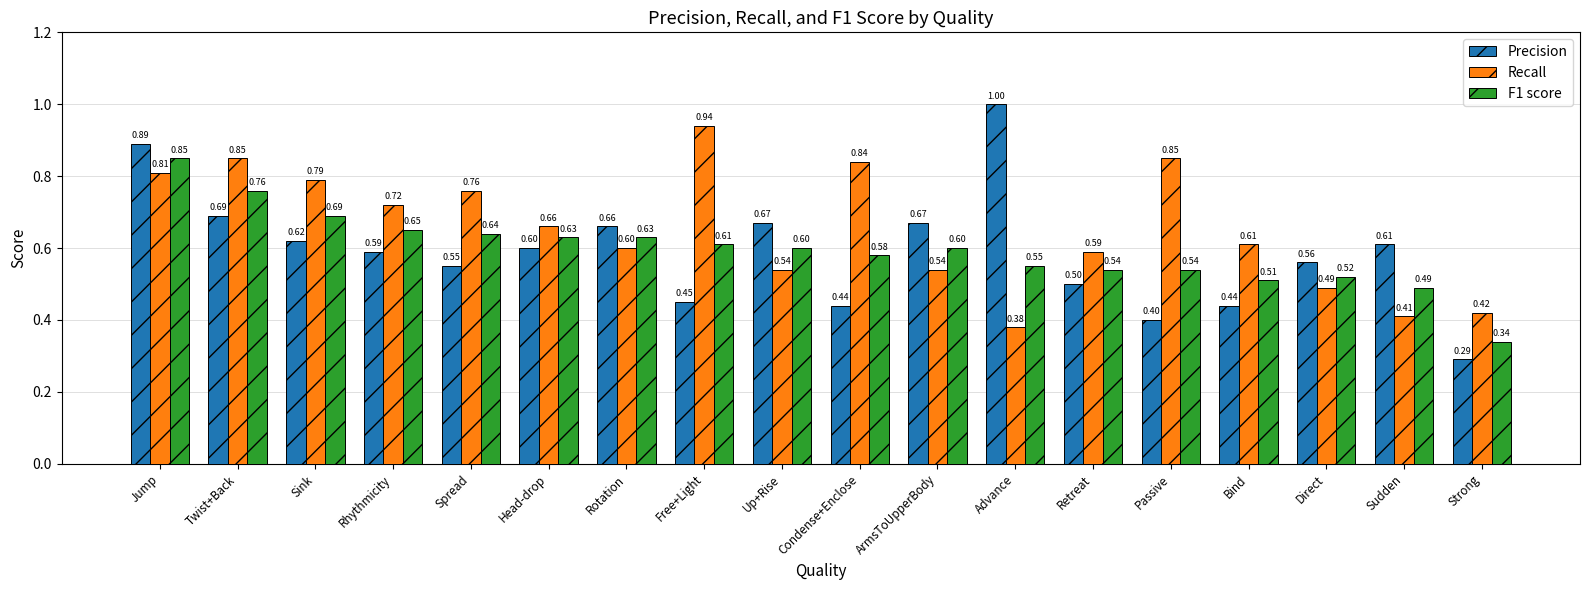

How many groups of bars are there?

18